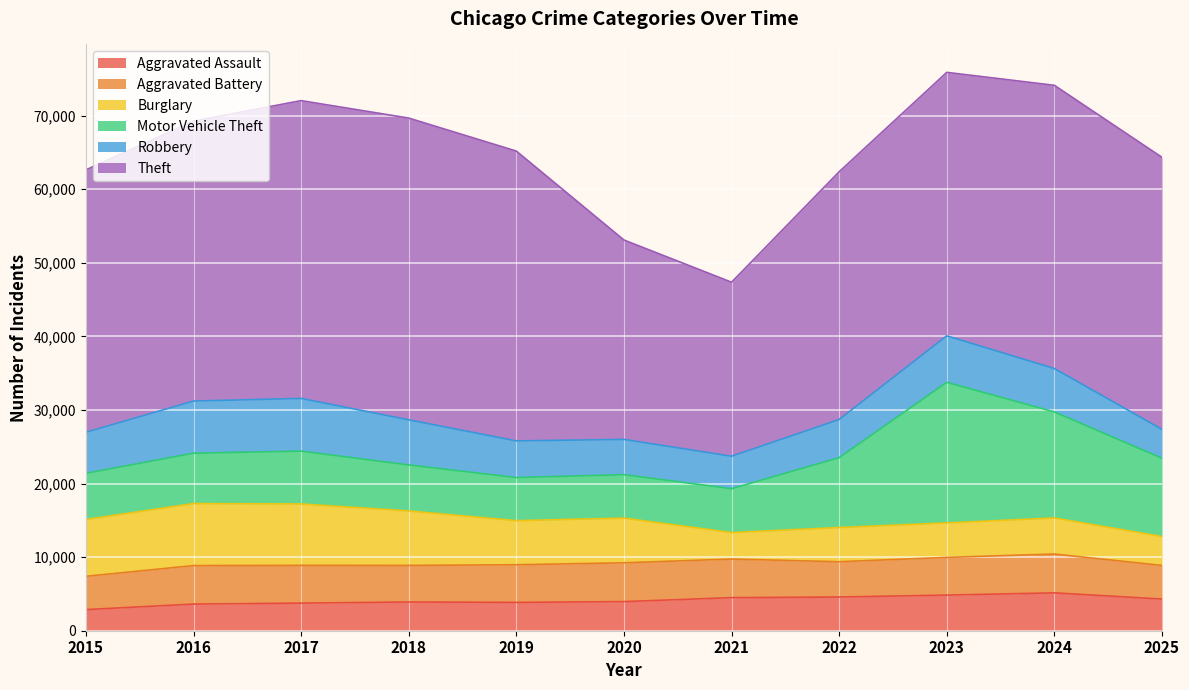

True or false: Motor Vehicle Theft has a value of 6844 at 2016.

True